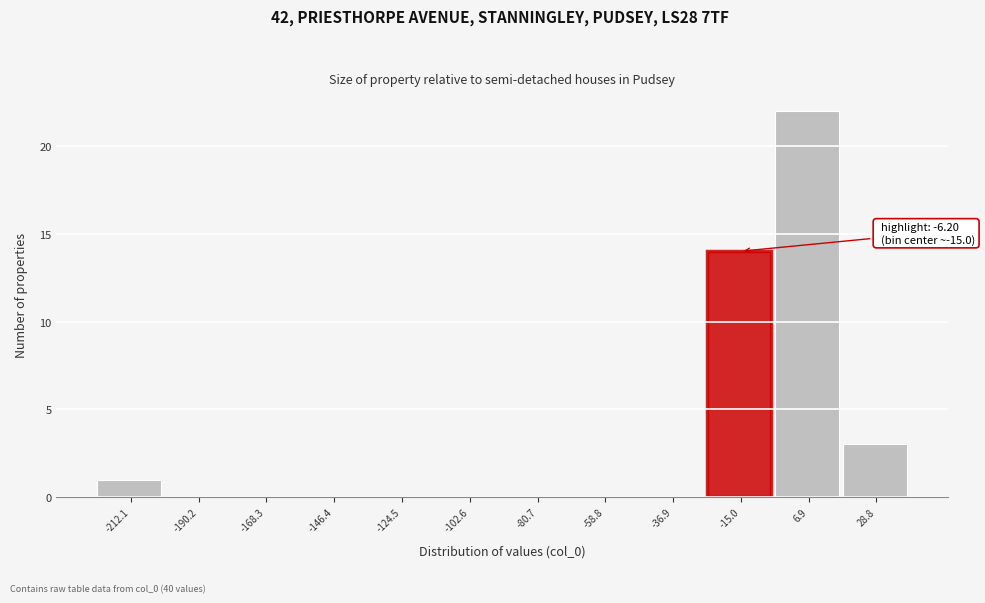

Over which range of the x-axis is the bar tallest?

-5 to 20